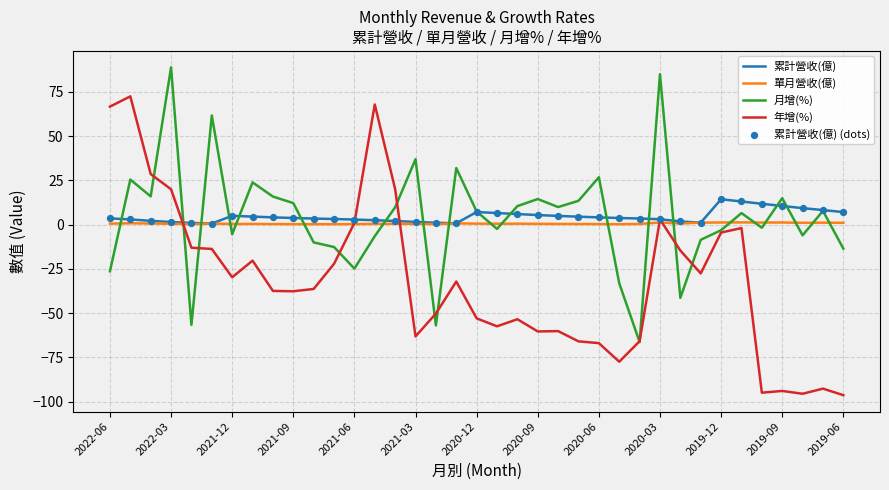

What is the maximum value shown in the chart?

88.9